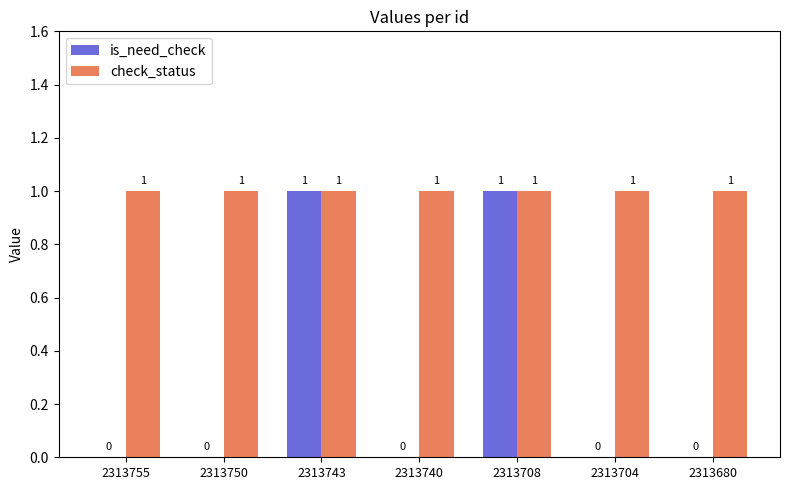

Which series has the largest total across all categories?

check_status